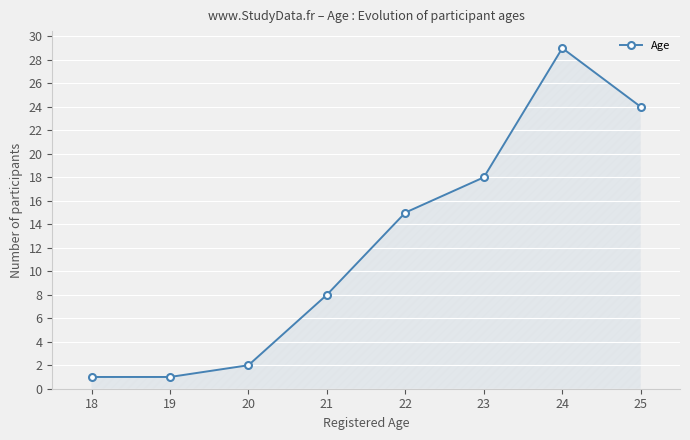

The value at 22 is 8. True or false?

False